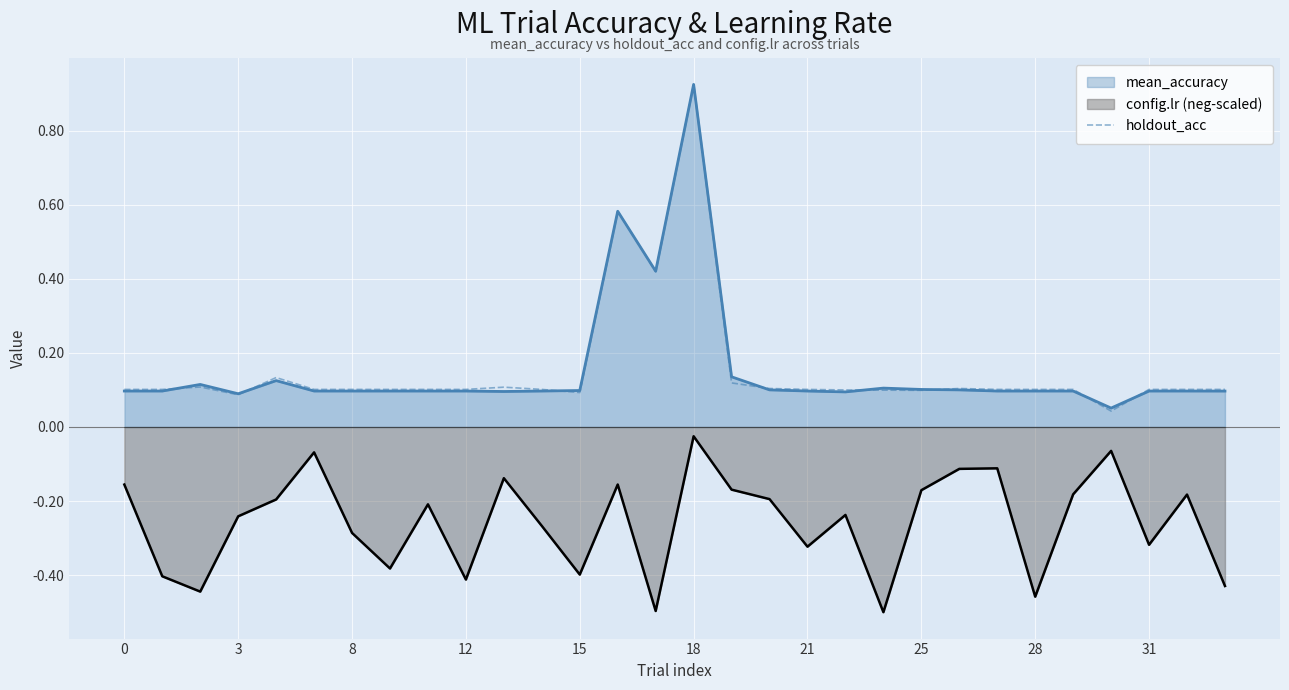

Which series has the widest spread of values?

holdout_acc